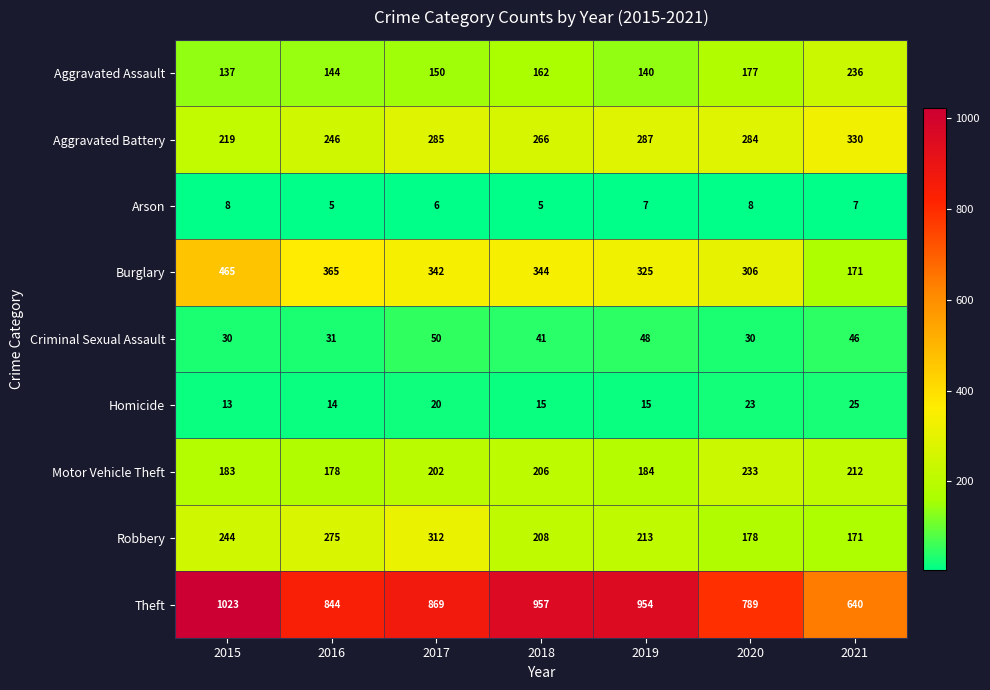

Which series has the widest spread of values?

Theft